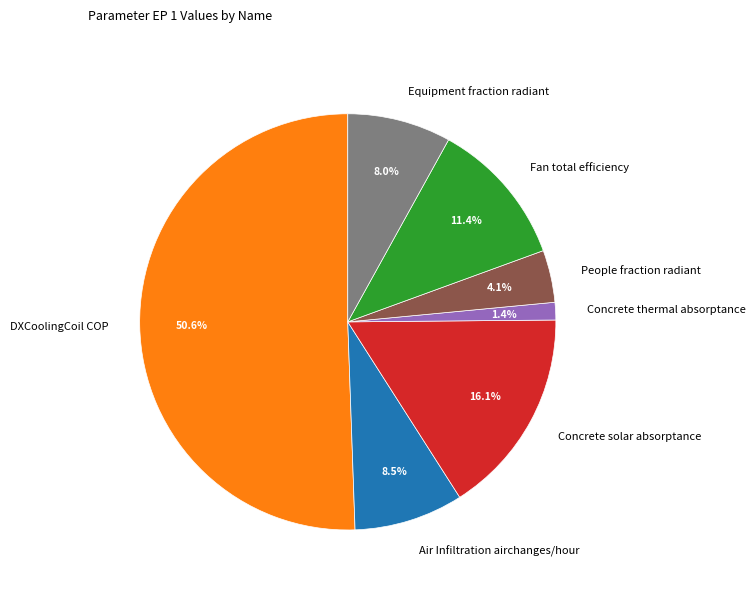

Which has a higher value, DXCoolingCoil COP or Air Infiltration airchanges/hour?

DXCoolingCoil COP